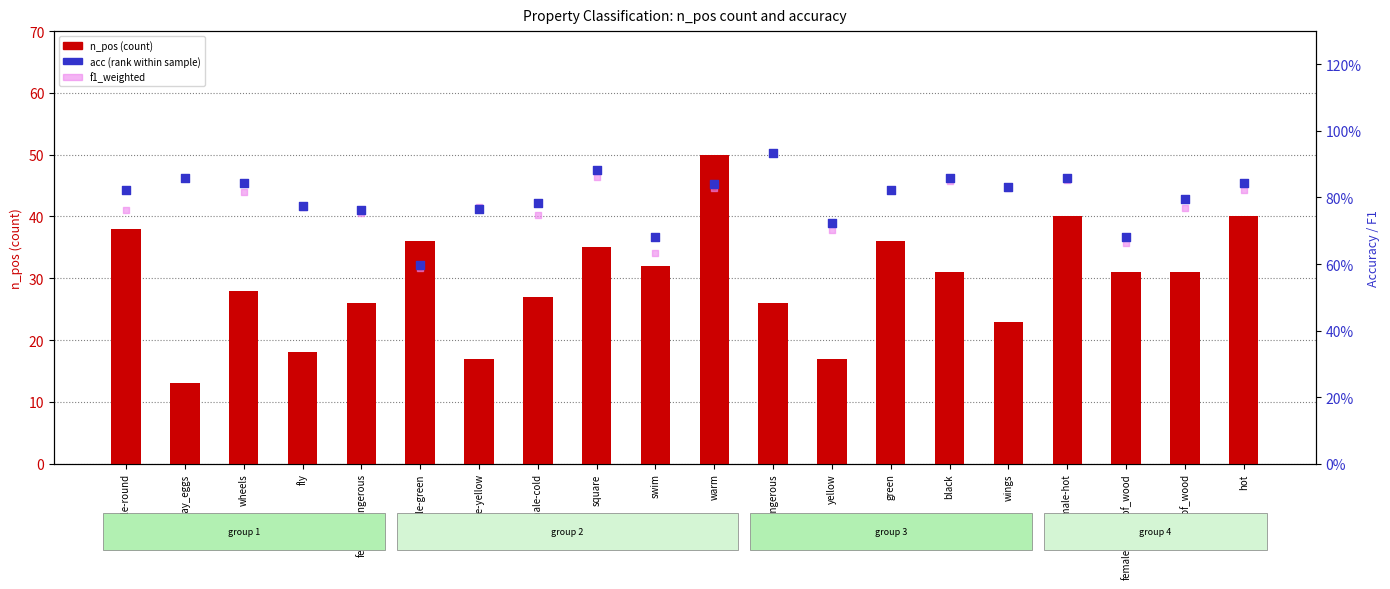

Is the value of n_pos (count) at female-cold greater than the value of f1_weighted at square?

Yes